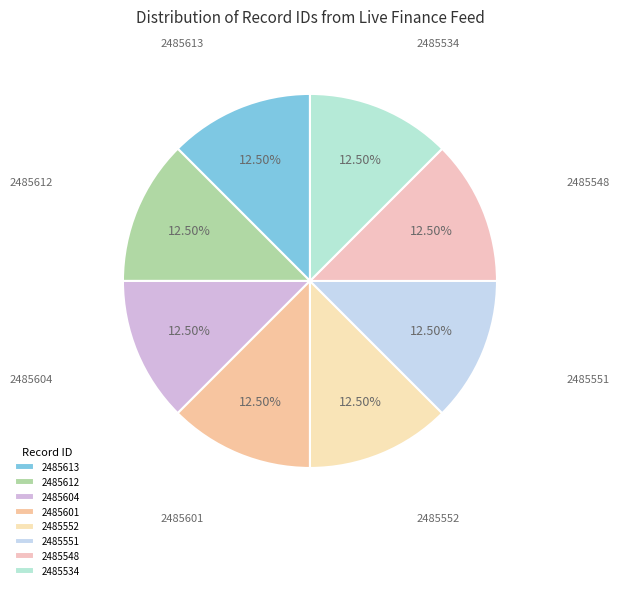

True or false: 2485612 accounts for 21% of the total.

False